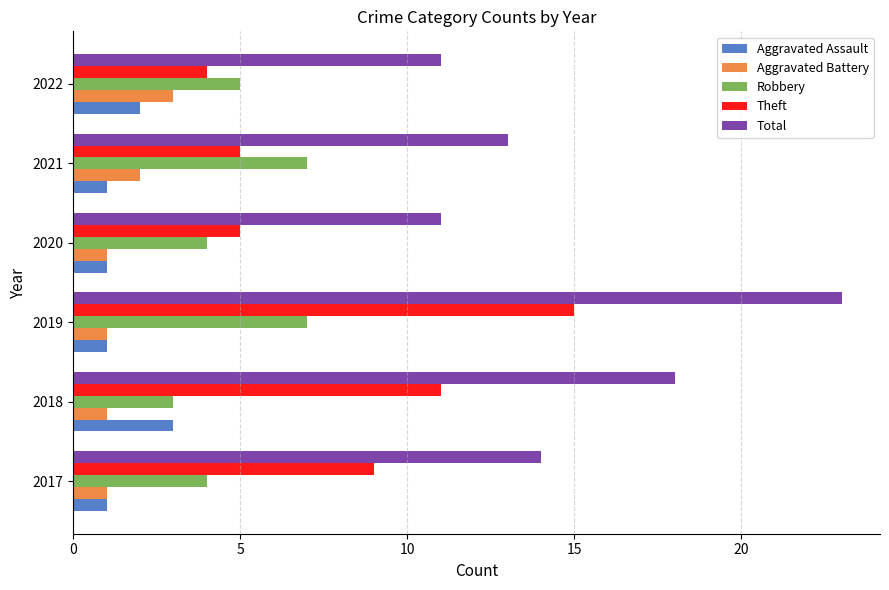

At 2021, list the series in order from smallest to largest.

Aggravated Assault, Aggravated Battery, Theft, Robbery, Total